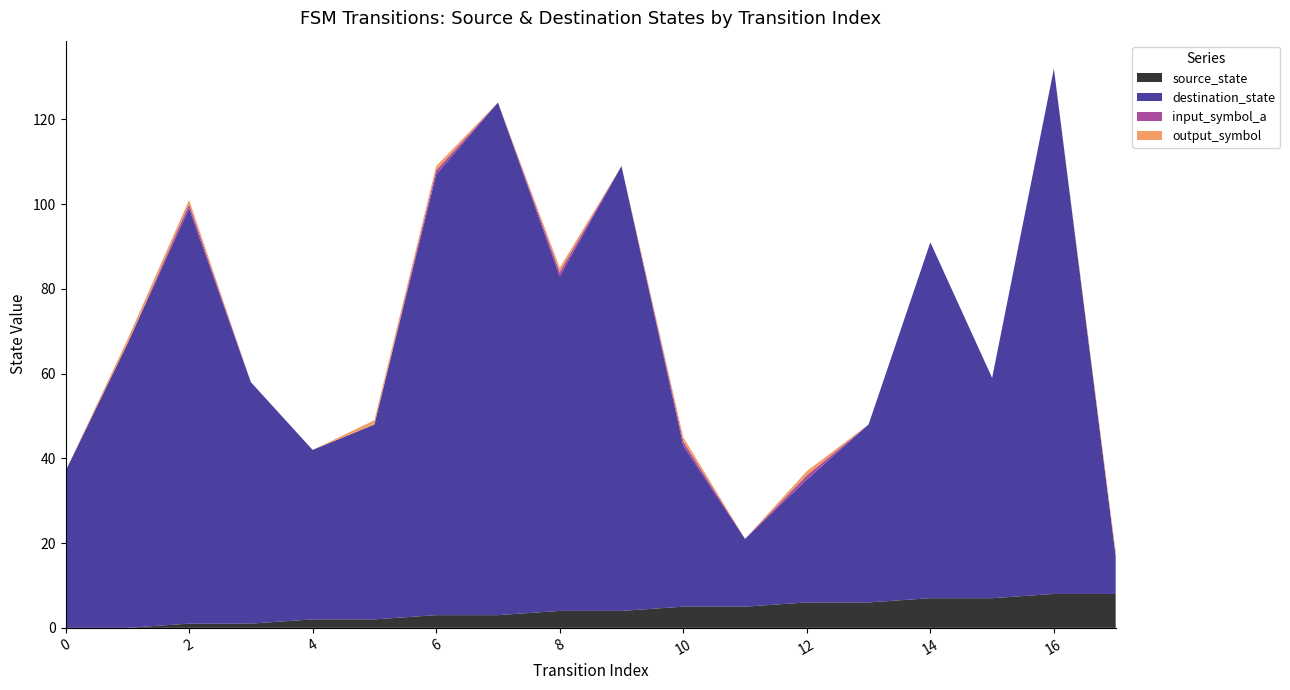

Reading right to left, list all the values displayed in this chart.

source_state: 17=8	16=8	15=7	14=7	13=6	12=6	11=5	10=5	9=4	8=4	7=3	6=3	5=2	4=2	3=1	2=1	1=0	0=0
destination_state: 17=9	16=124	15=52	14=84	13=42	12=29	11=16	10=38	9=105	8=79	7=121	6=104	5=46	4=40	3=57	2=98	1=67	0=37
input_symbol_a: 17=0	16=0	15=0	14=0	13=0	12=1	11=0	10=1	9=0	8=1	7=0	6=1	5=0	4=0	3=0	2=1	1=0	0=0
output_symbol: 17=1	16=0	15=0	14=0	13=0	12=1	11=0	10=1	9=0	8=1	7=0	6=1	5=1	4=0	3=0	2=1	1=1	0=0